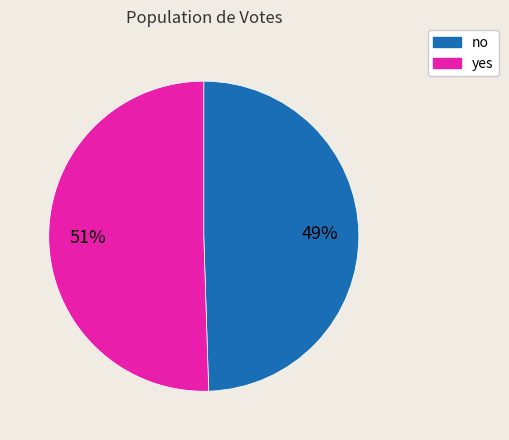

What is the ratio of the value at yes to the value at no?

1.0